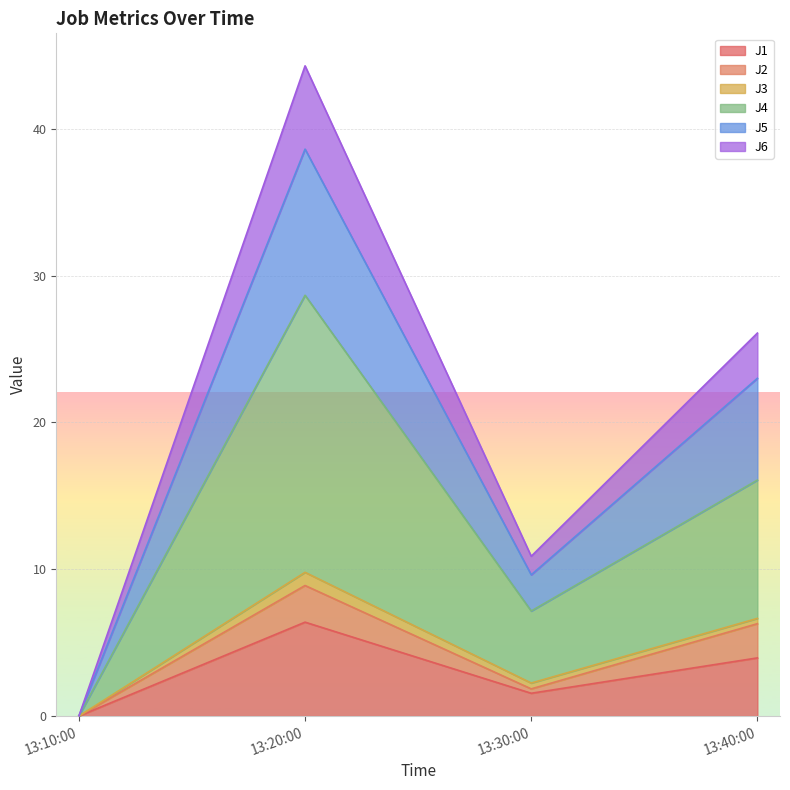

True or false: J4 and J5 cross at least once.

False